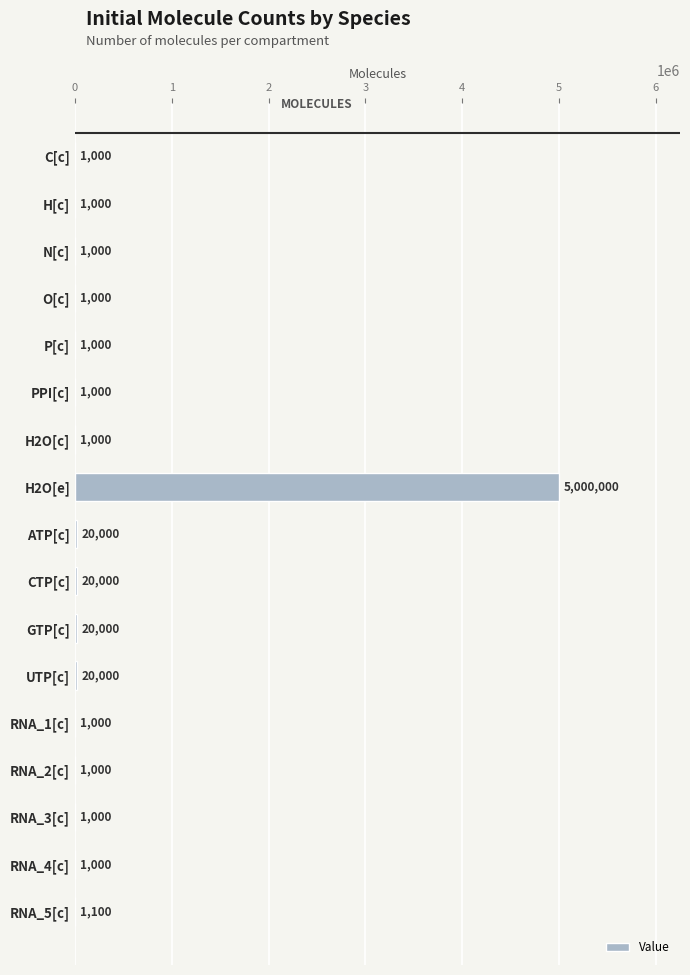

Reading top to bottom, what are all the values shown in this chart?

C[c]=1000	H[c]=1000	N[c]=1000	O[c]=1000	P[c]=1000	PPI[c]=1000	H2O[c]=1000	H2O[e]=5000000	ATP[c]=20000	CTP[c]=20000	GTP[c]=20000	UTP[c]=20000	RNA_1[c]=1000	RNA_2[c]=1000	RNA_3[c]=1000	RNA_4[c]=1000	RNA_5[c]=1100